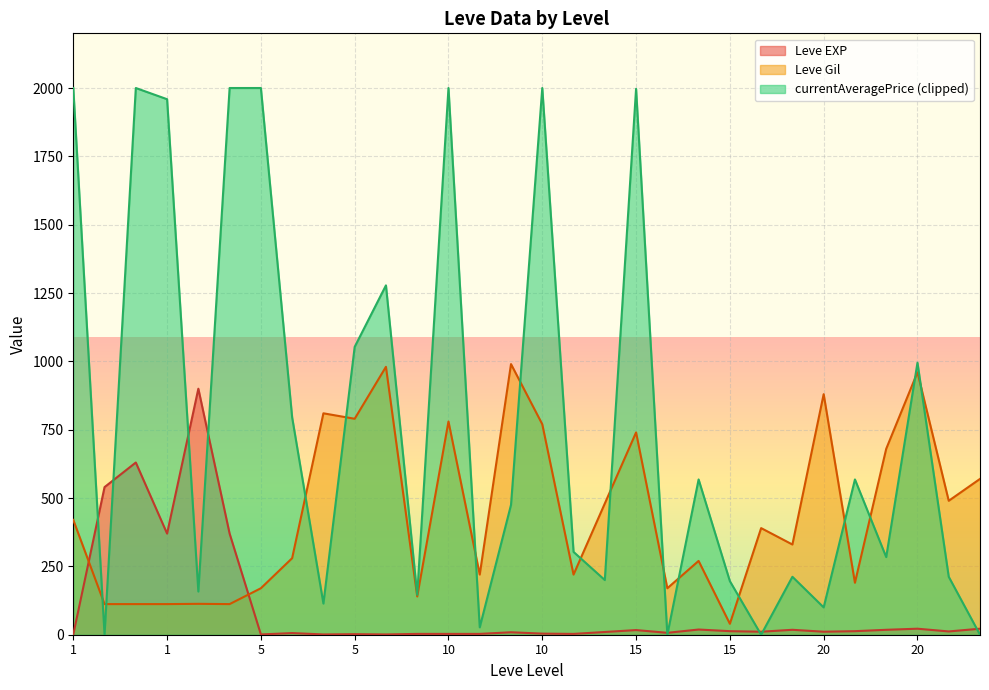

Reading right to left, extract all data points from this chart.

Leve EXP: 22	12	22	18	13	11	18	11	13	19	7	17	10	3	4	9	3	3	3	1	2	1	6	1	370	900	370	630	540	1
Leve Gil: 570	490	960	680	190	880	330	390	40	270	170	740	480	220	770	990	220	780	140	980	790	810	280	170	112	113	112	112	112	420